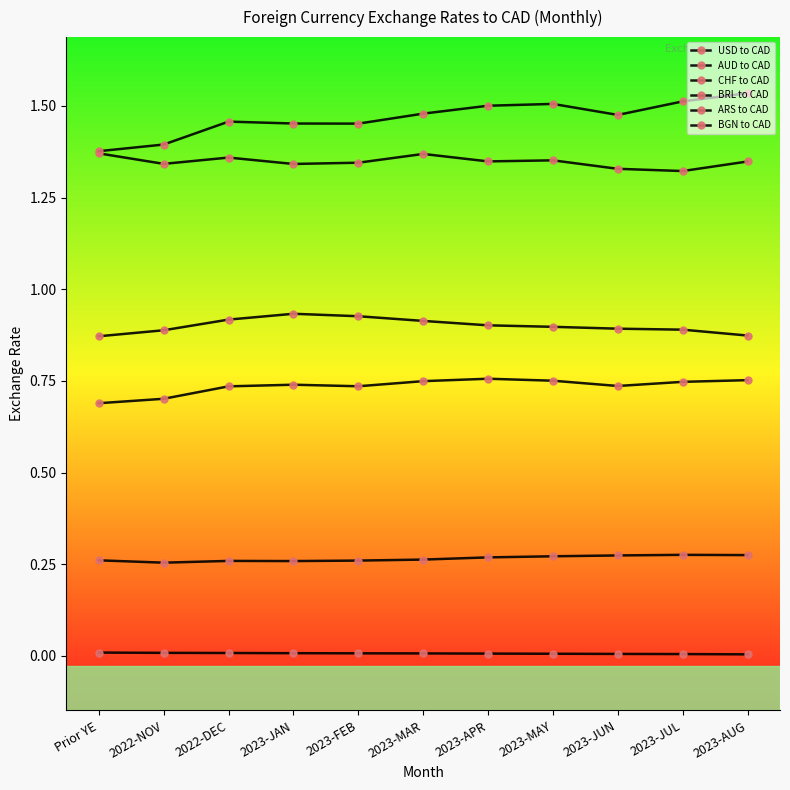

What is the label of the 5th point from the left?

2023-FEB